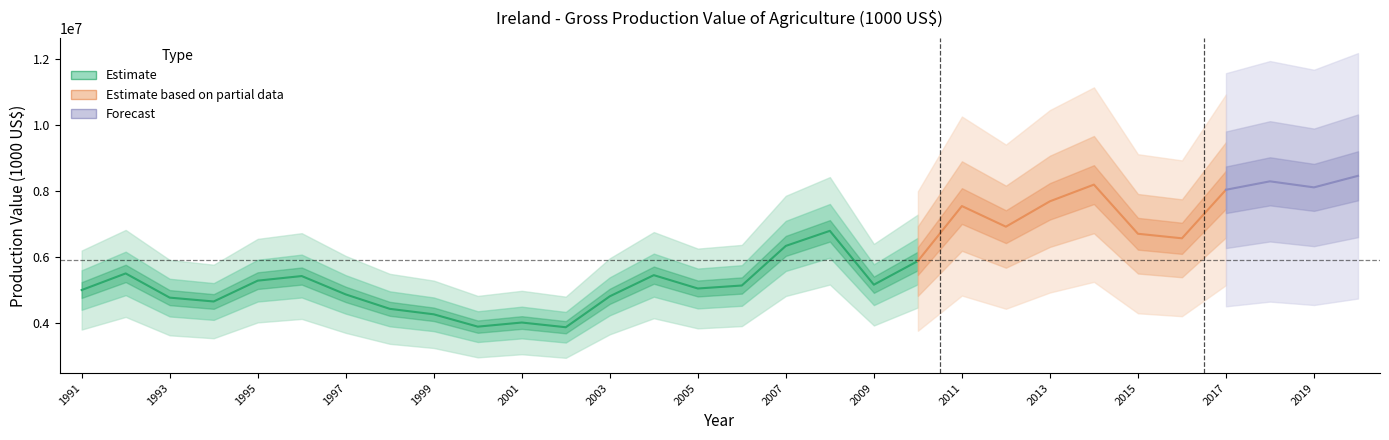

What is the difference between the second highest and minimum values?

2466337